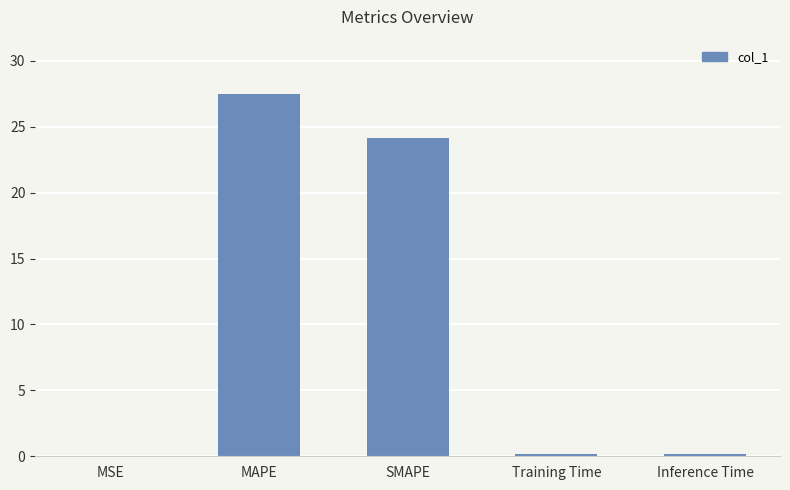

What is the ratio of the value at MAPE to the value at SMAPE?

1.1